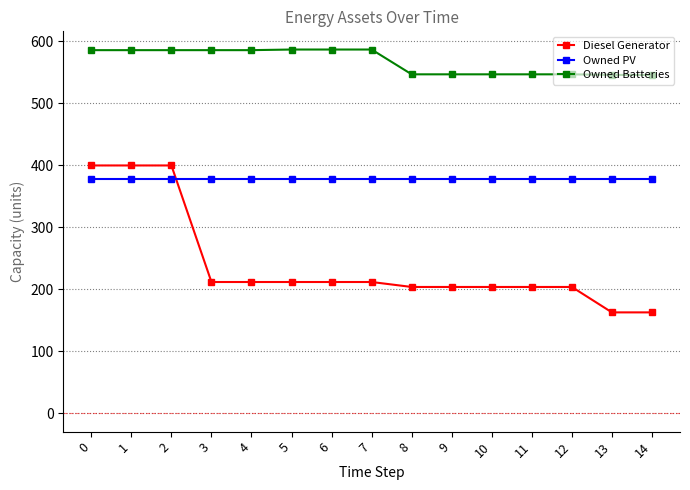

True or false: Diesel Generator has a value of 204 at 8.

True